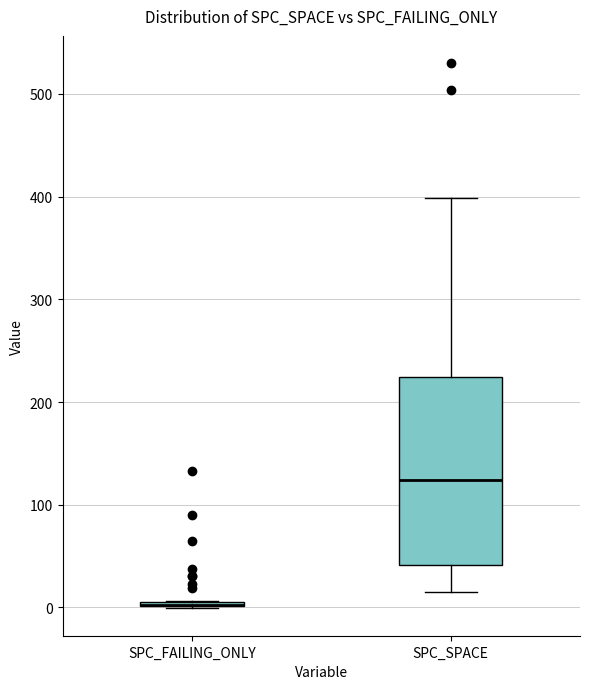

Which box is the tallest, from its lower edge to its upper edge?

SPC_SPACE